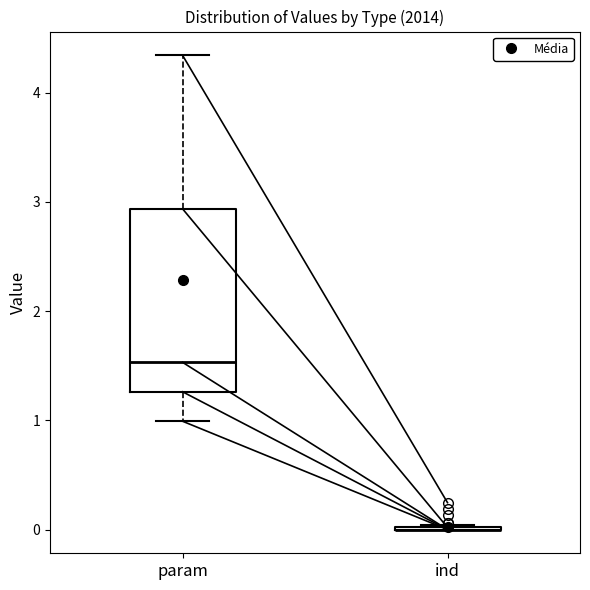

Reading left to right, read every box against the y-axis: the position of its median line, the range the box covers, and the ends of its whiskers. The values are not printed on the chart, so give them approximately, as read against the axis.

param: median 1.5, box 1.3 to 2.9, whiskers 1.0 to 4.3
ind: box collapsed to a line at 0.0, whiskers 0.0 to 0.0